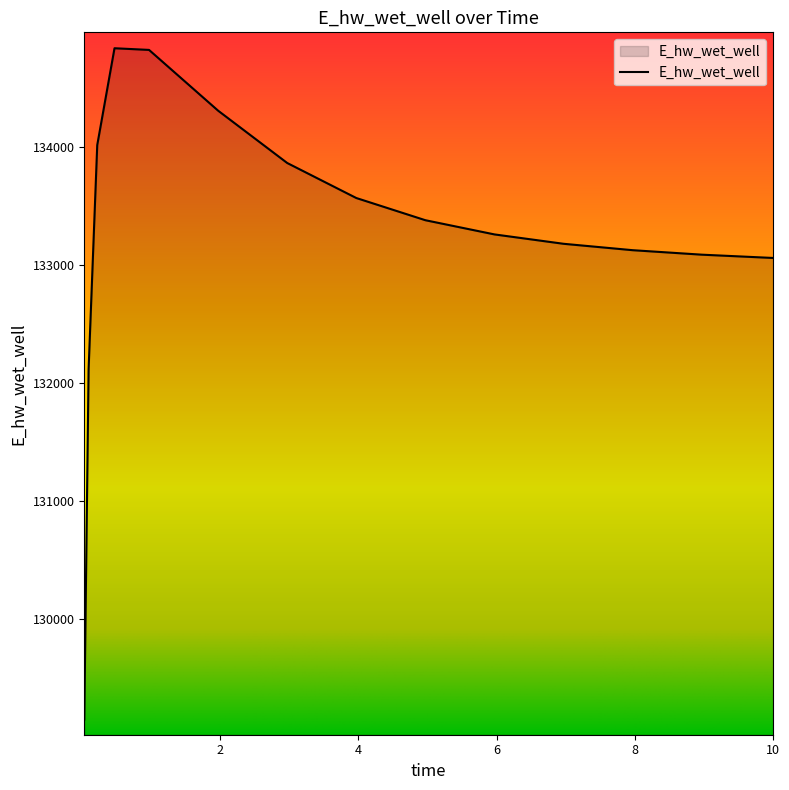

What is the maximum value shown in the chart?

134836.8